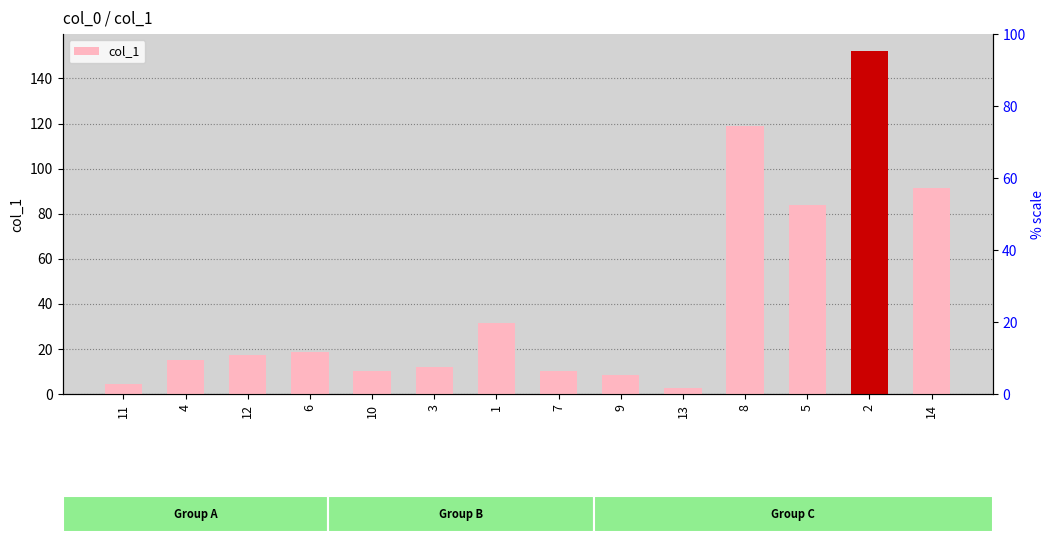

True or false: the data shows 49.6 at 1.

False